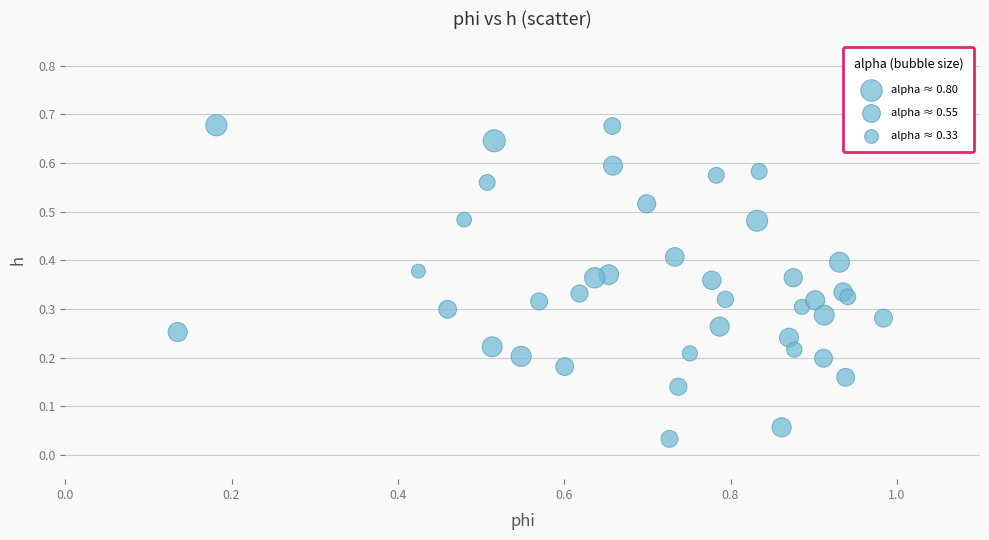

What is the range of X values (max minus min)?

0.8